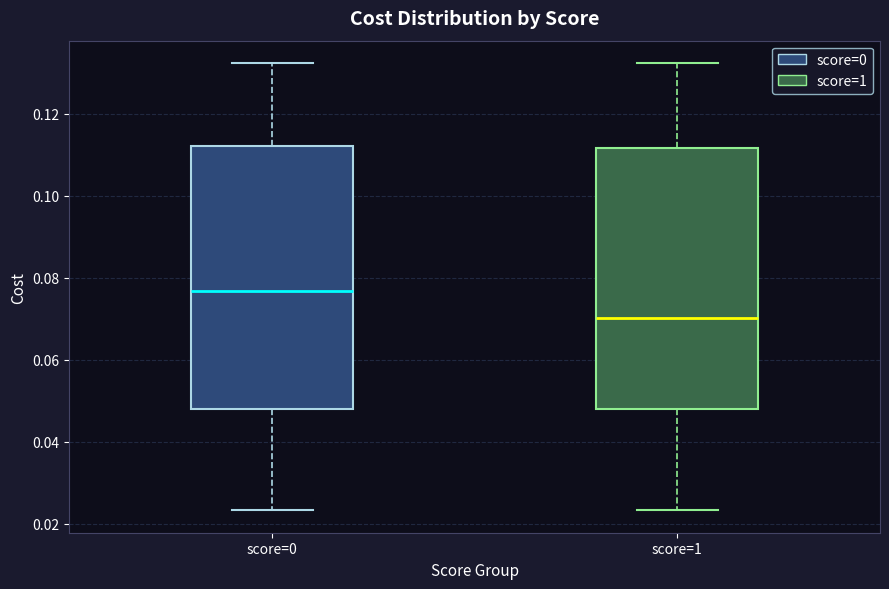

Which box's median line is the lowest?

score=1